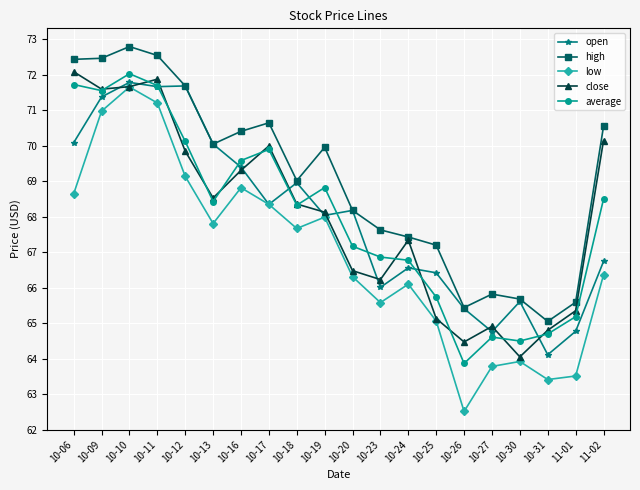

What is the label of the 10th point from the right?

10-20